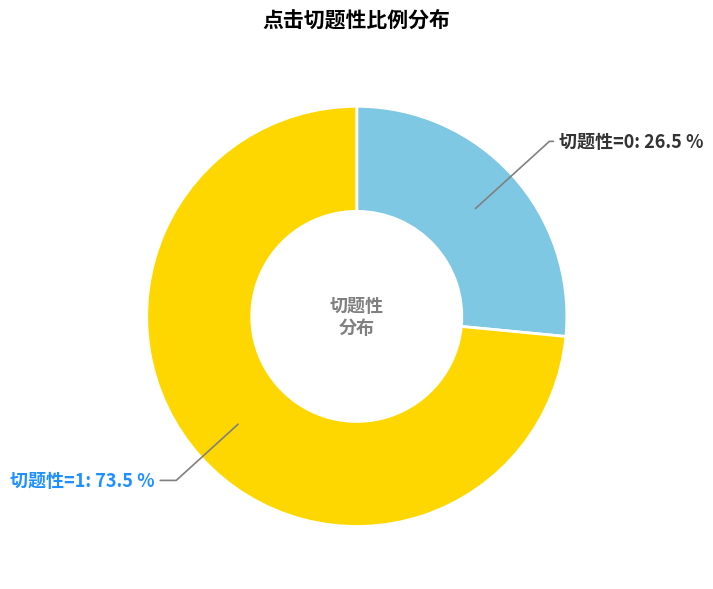

To the nearest percent, what is the difference between the largest and smallest slice percentages?

47%